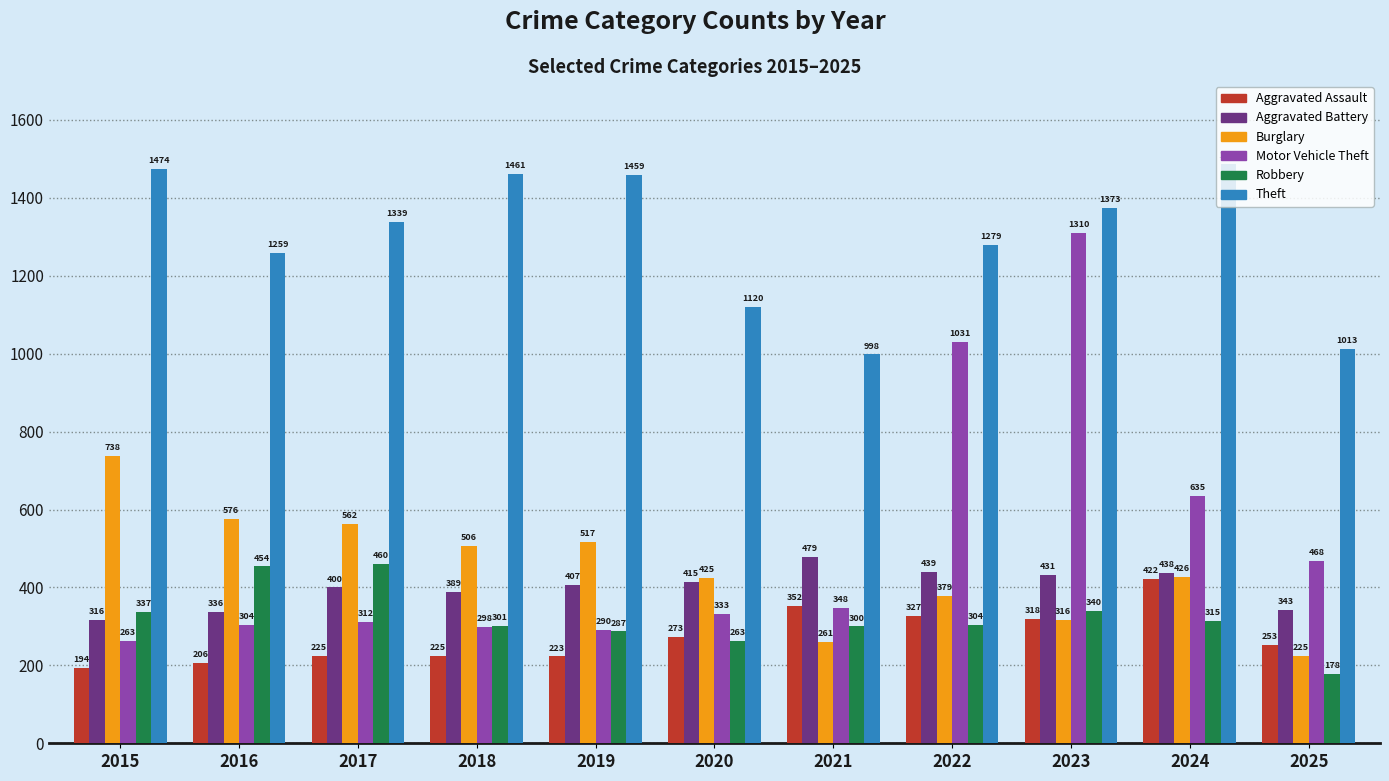

Reading left to right, list all the values displayed in this chart.

Aggravated Assault: 194	206	225	225	223	273	352	327	318	422	253
Aggravated Battery: 316	336	400	389	407	415	479	439	431	438	343
Burglary: 738	576	562	506	517	425	261	379	316	426	225
Motor Vehicle Theft: 263	304	312	298	290	333	348	1031	1310	635	468
Robbery: 337	454	460	301	287	263	300	304	340	315	178
Theft: 1474	1259	1339	1461	1459	1120	998	1279	1373	1487	1013